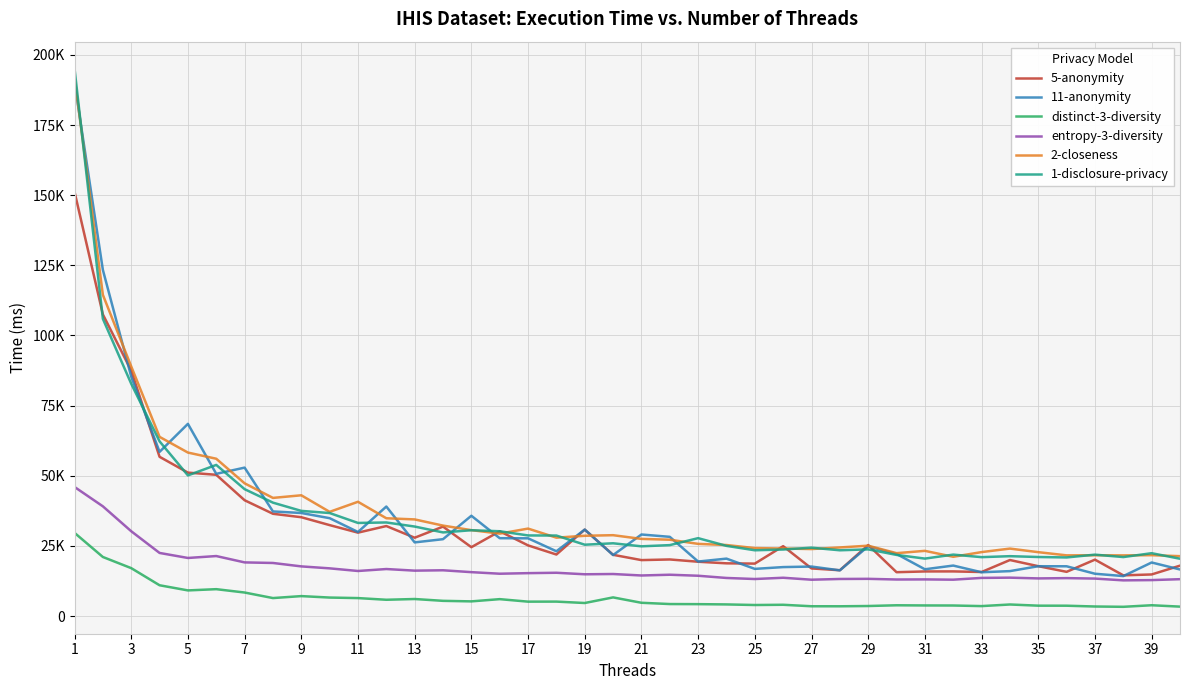

Which series has the largest total across all categories?

2-closeness